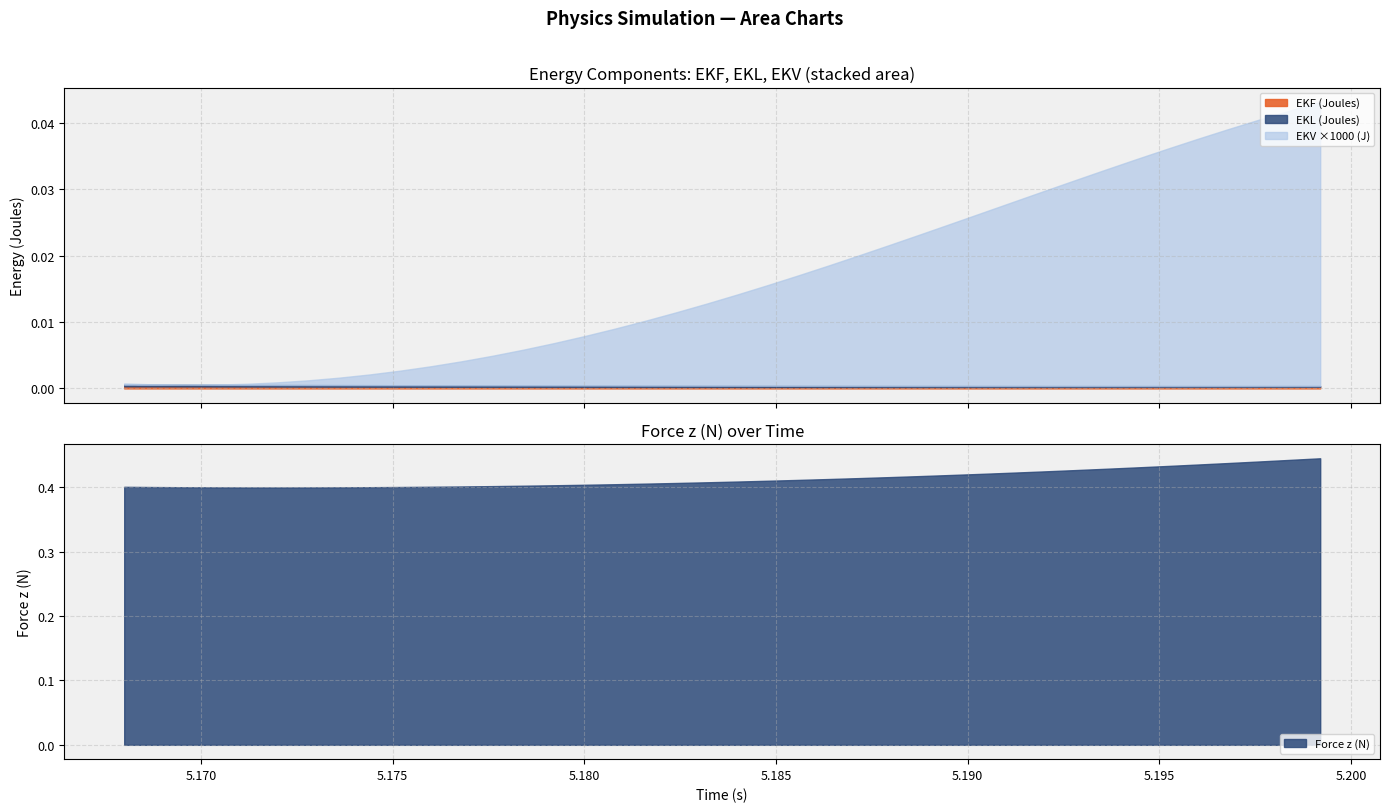

Does the chart have visible grid lines?

Yes